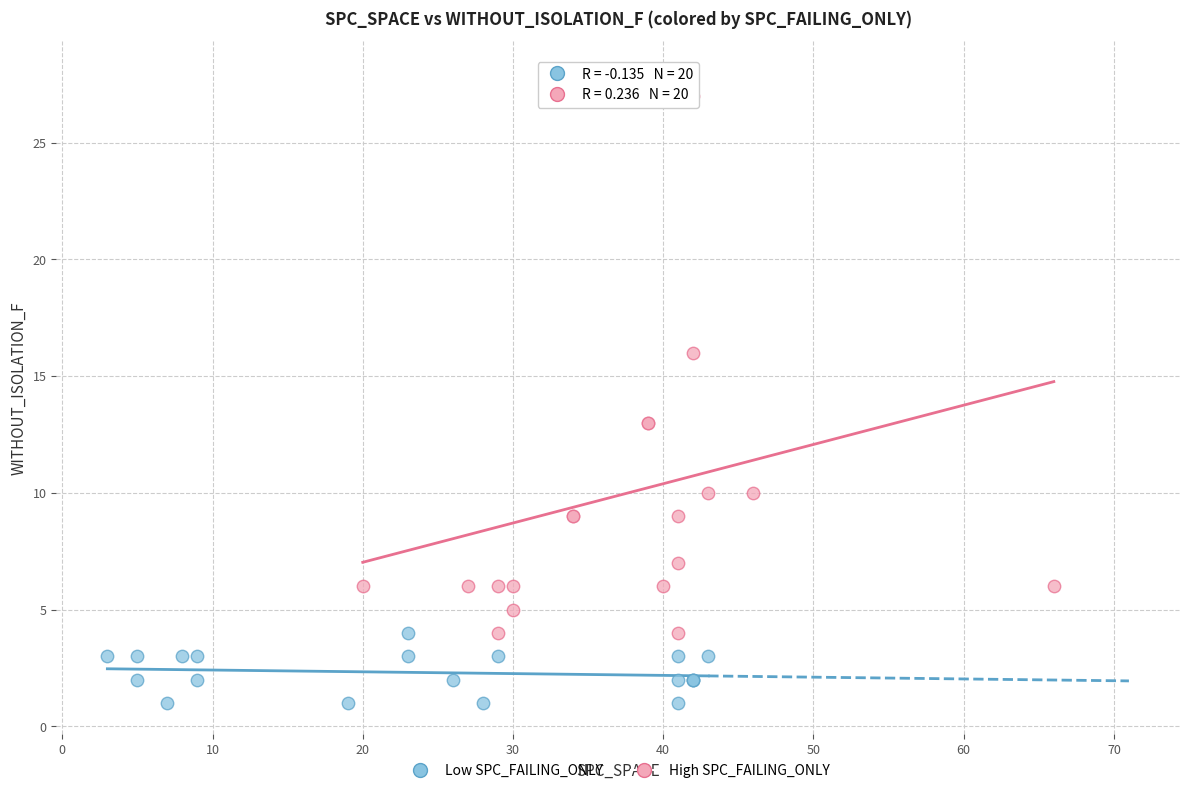

Which series reaches the maximum Y coordinate?

High SPC_FAILING_ONLY